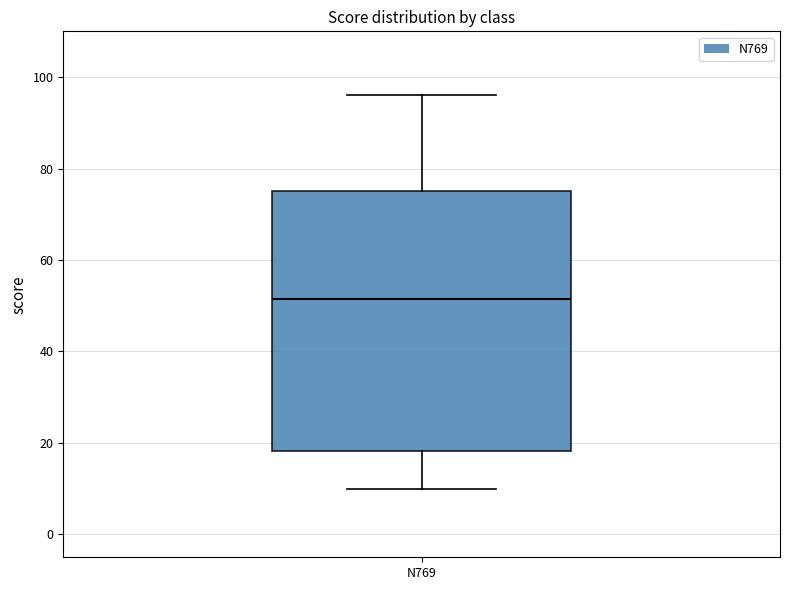

Transcribe this box plot: give where the median line is, the range the box spans, and where the two whiskers end, as read against the y-axis. The values are not printed on the chart, so give them approximately, as read against the axis.

median 52, box 18 to 76, whiskers 10 to 96